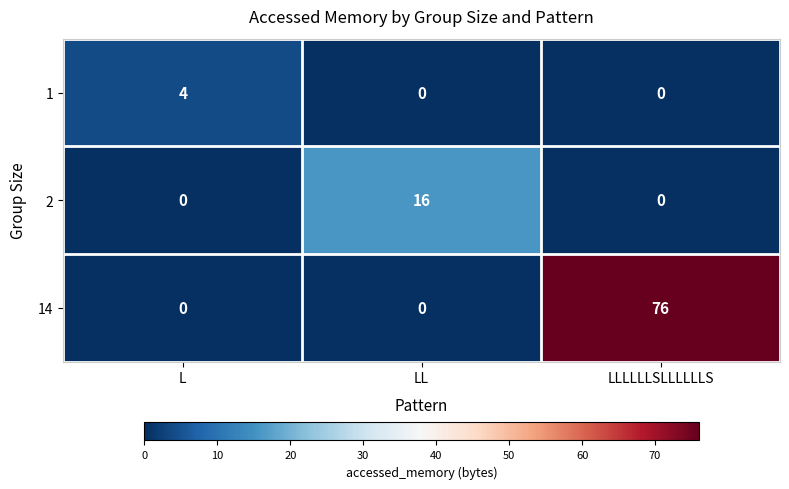

At how many categories does at least one series exceed 50?

1